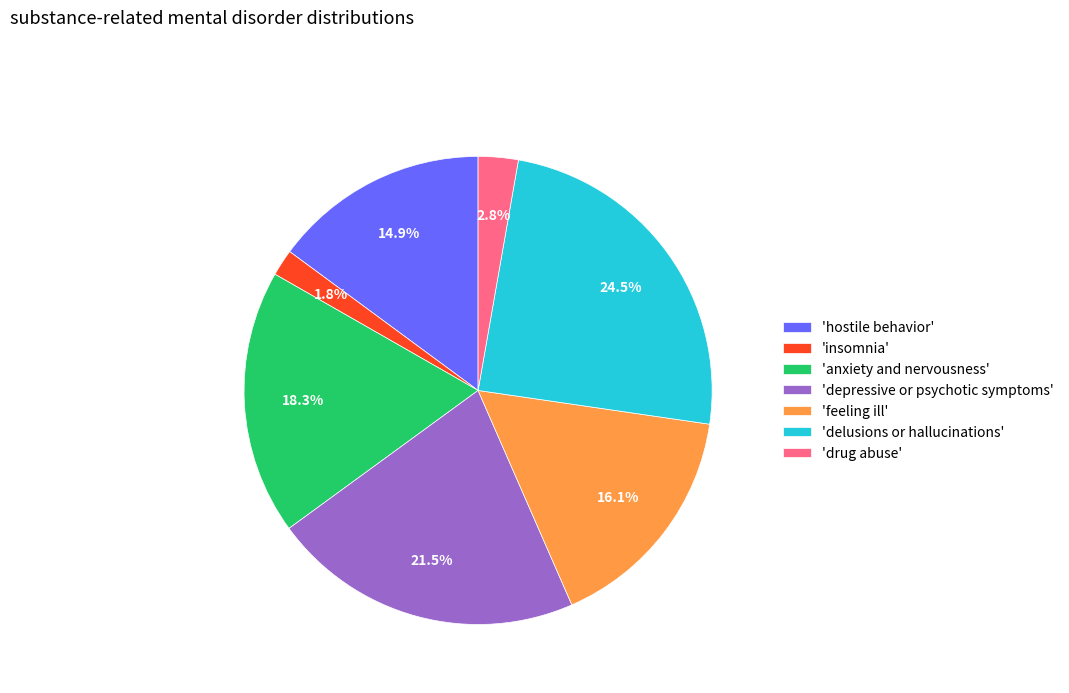

Which category has the smallest portion of the pie?

'insomnia'